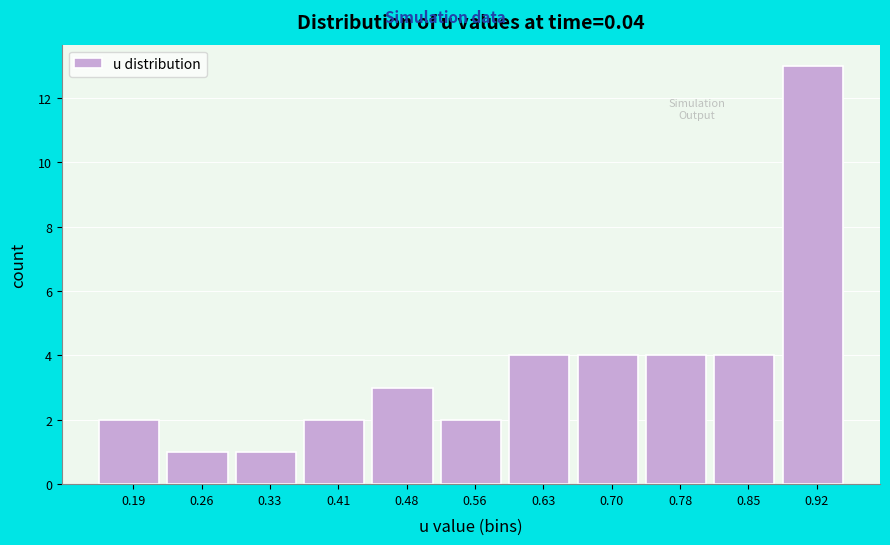

Reading right to left, transcribe all the data shown in this chart.

13	4	4	4	4	2	3	2	1	1	2